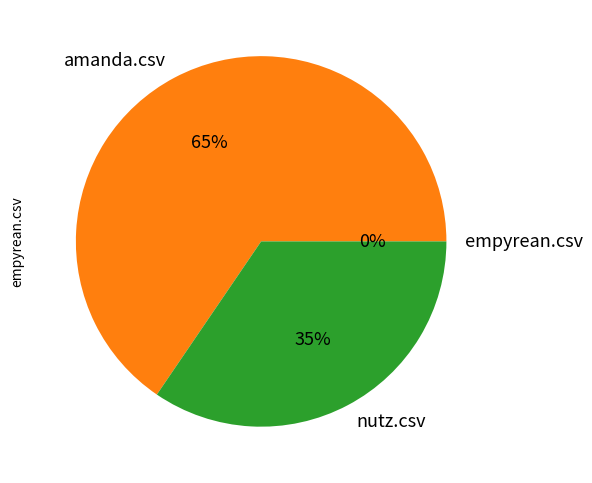

What portion of the pie excludes amanda.csv?

34.5%